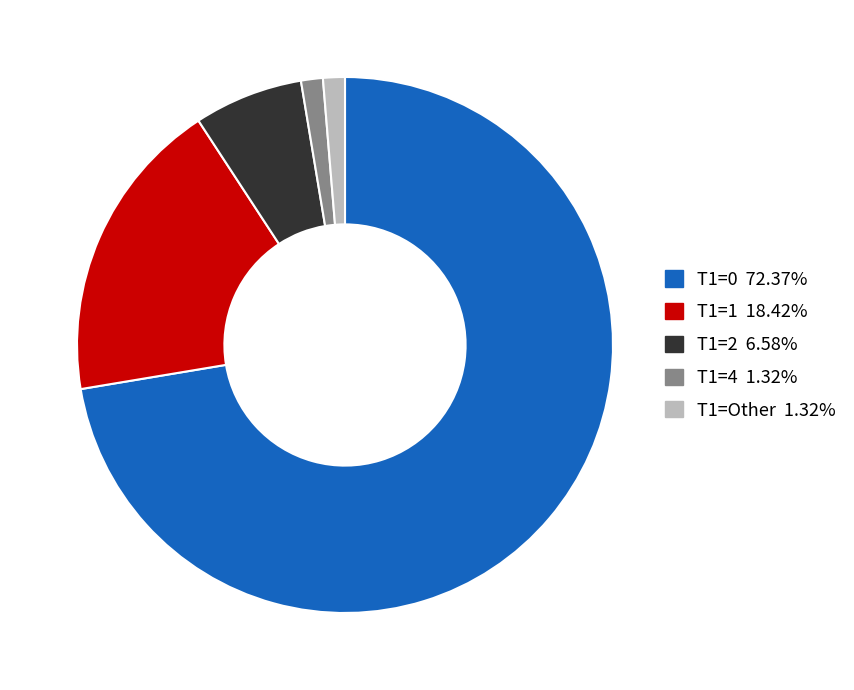

Is there a majority slice in this chart?

Yes